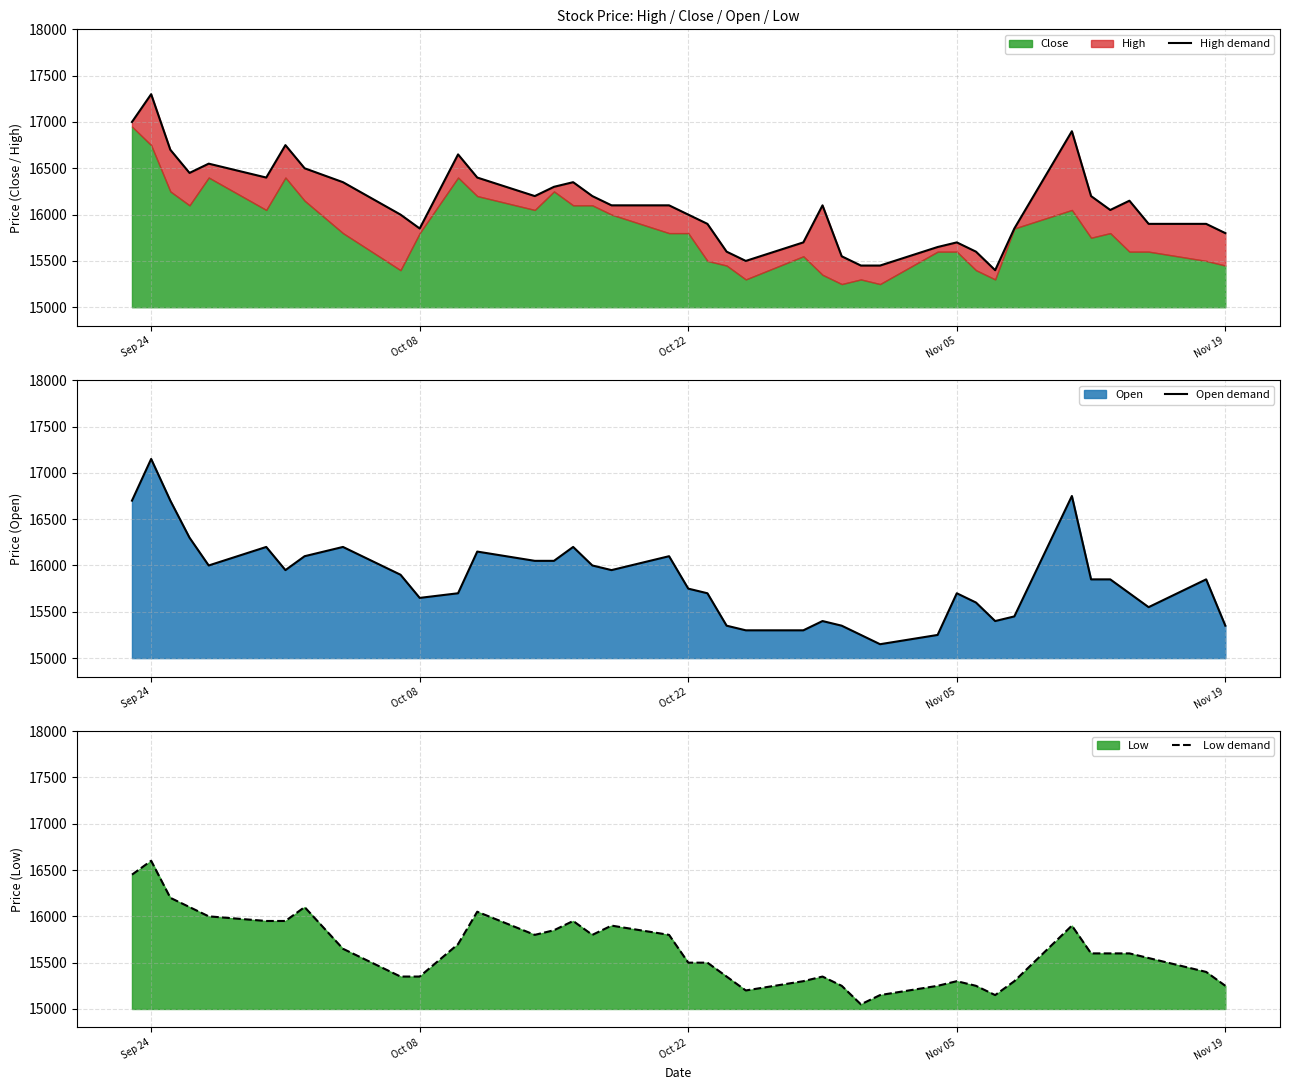

True or false: Low demand has more than 1 points higher than both neighbors.

True